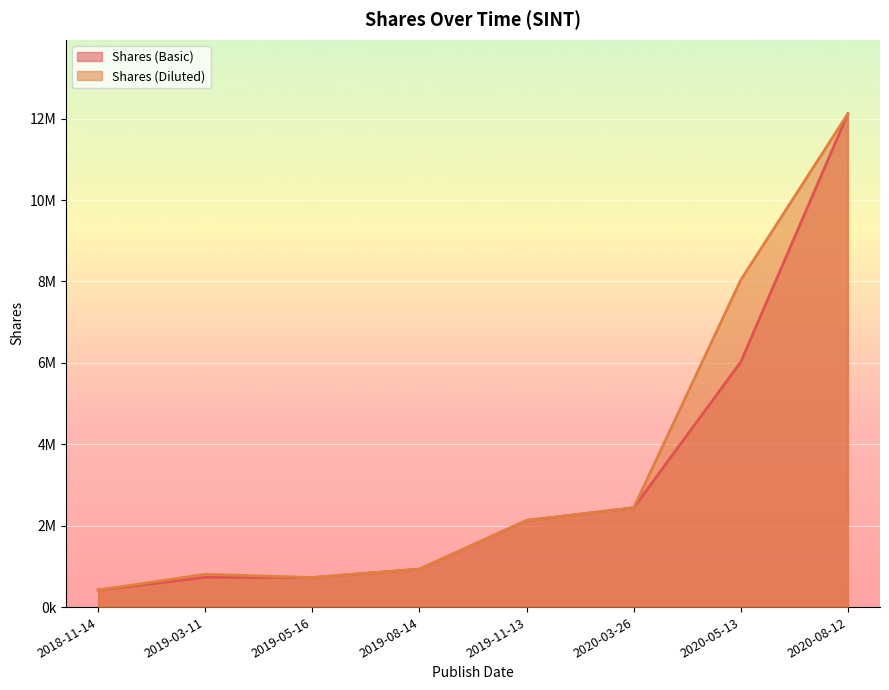

What is the label of the 5th point from the left?

2019-11-13